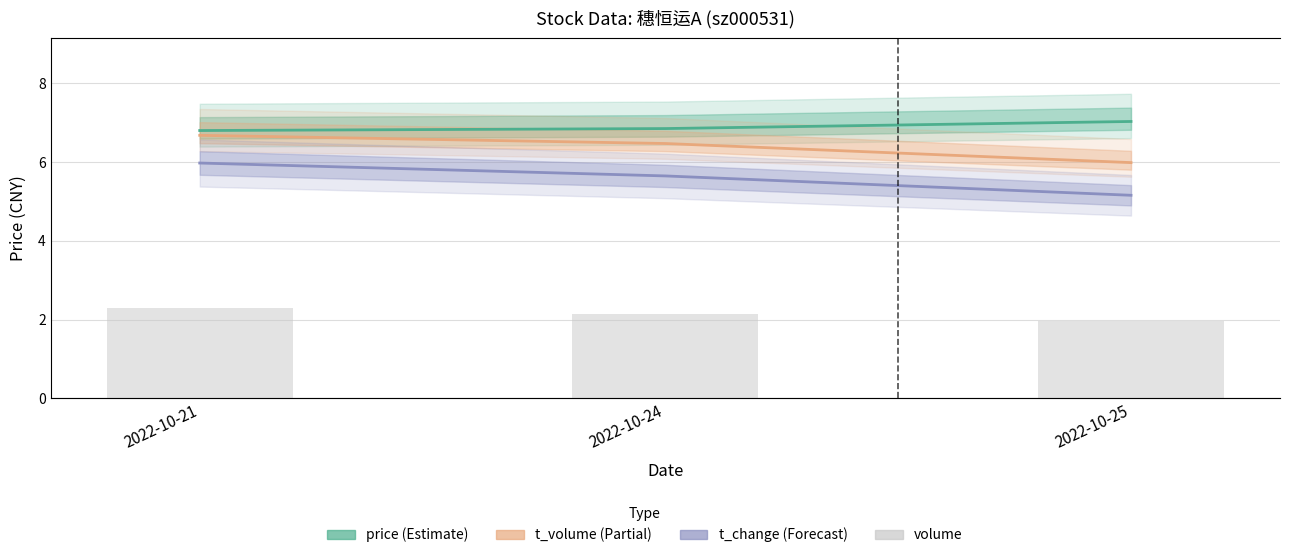

What is the sum of the t_volume values at 2022-10-24 and 2022-10-21?

13.1